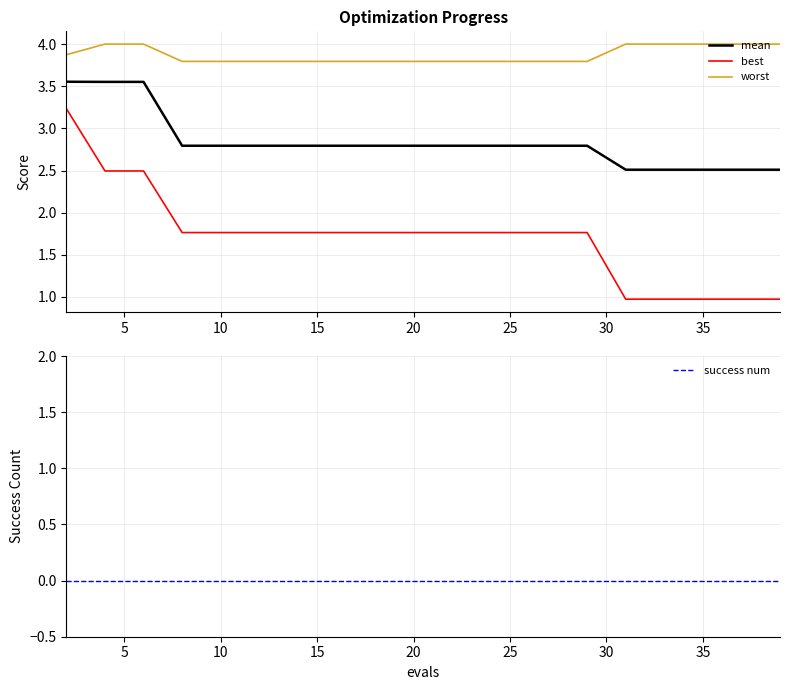

How many data points in best are less than 1?

5